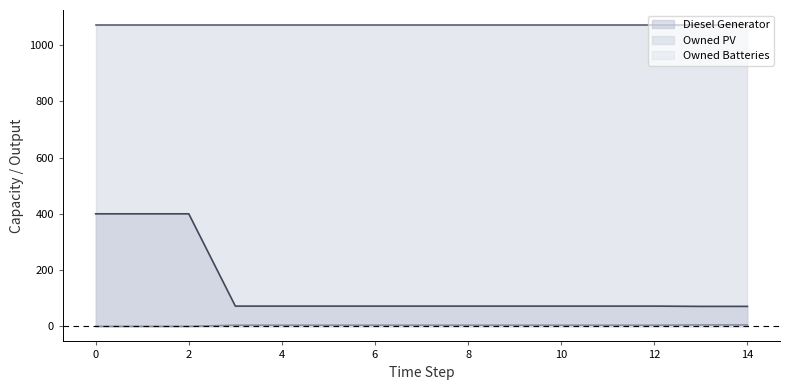

True or false: Diesel Generator and Owned Batteries cross at least once.

False